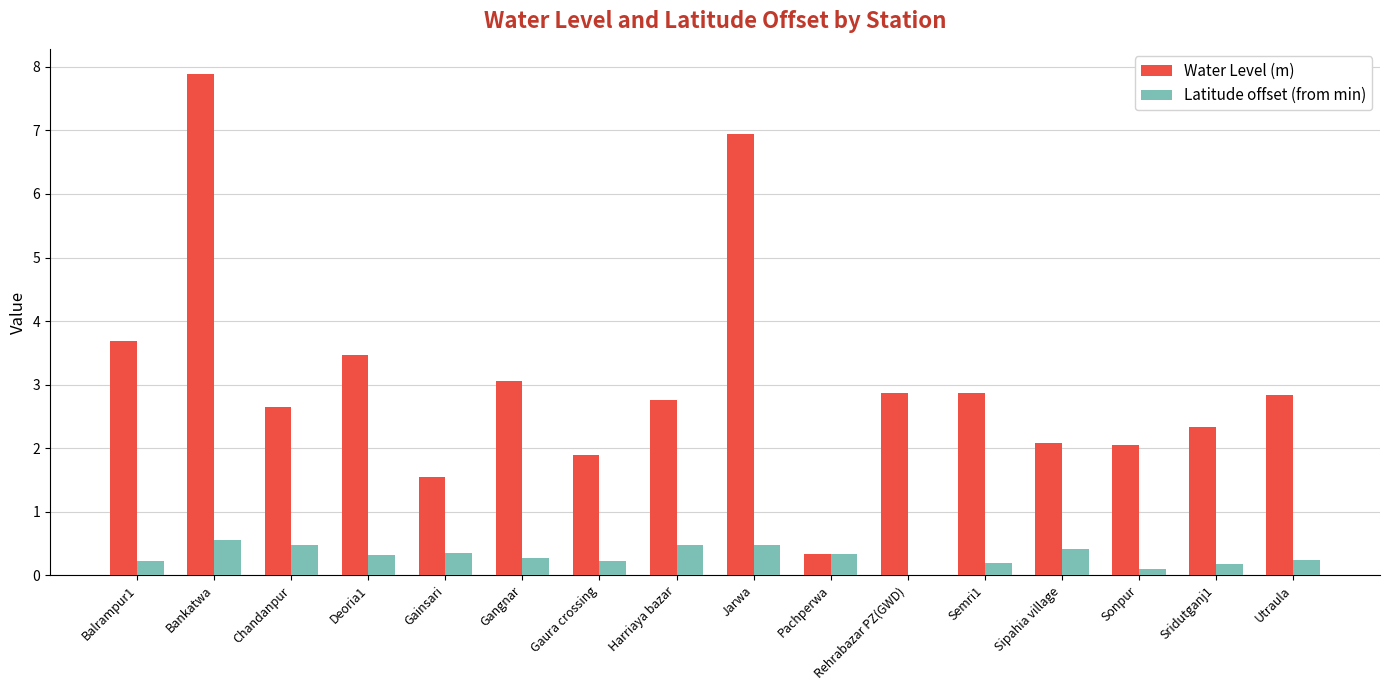

How many data points does each series have?

16